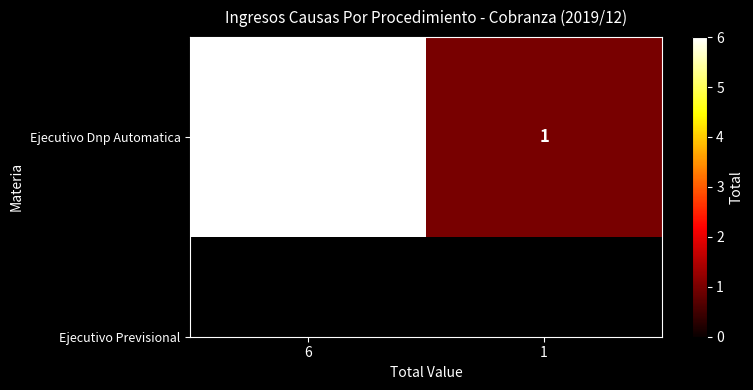

Which has a higher value, 6 or 1?

6